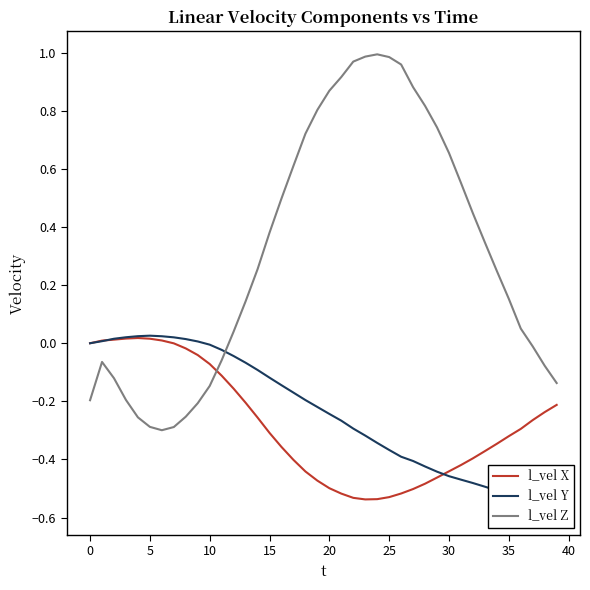

What is the spread (max minus min) of values at 13?

0.3